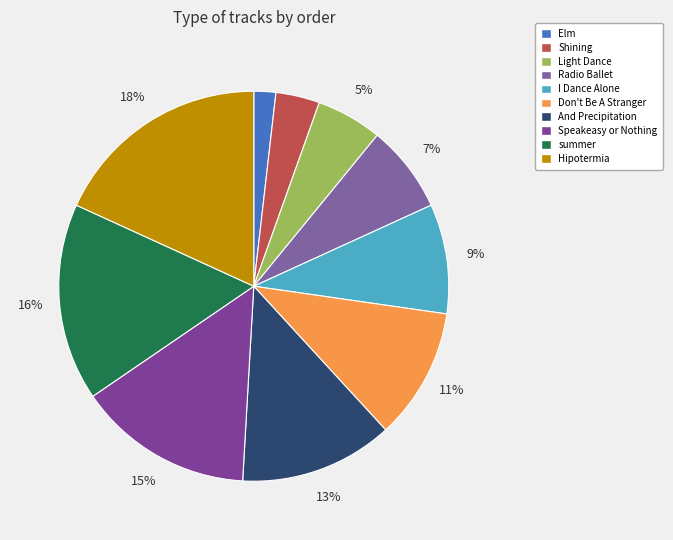

To the nearest percent, what is the combined percentage of Elm and And Precipitation?

15%